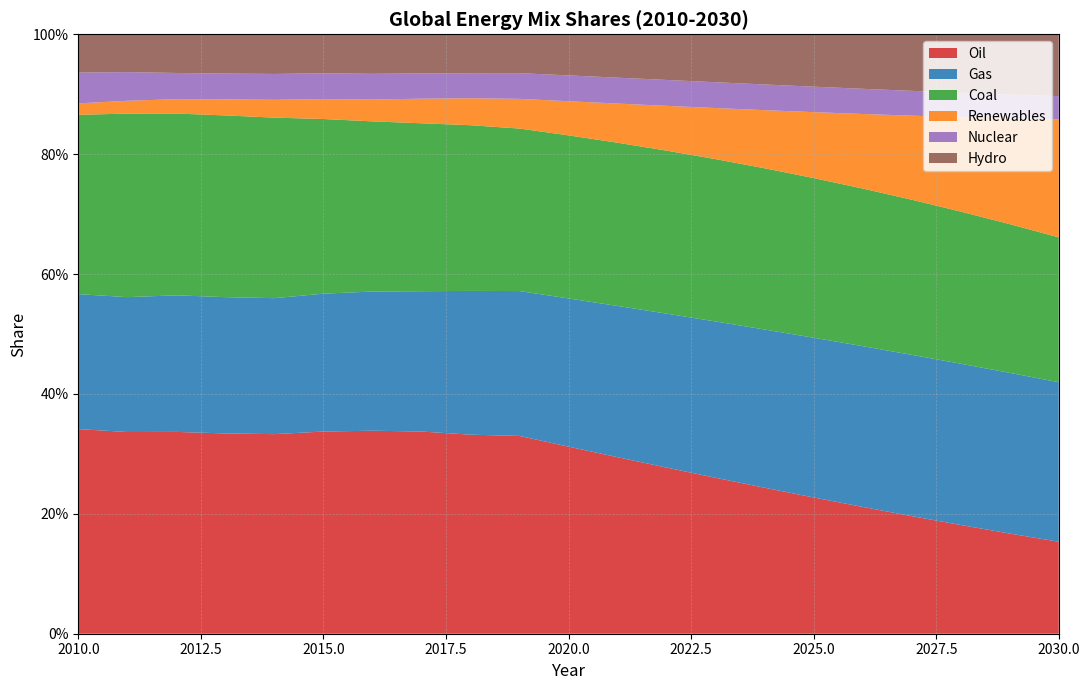

Reading right to left, list all the values displayed in this chart.

Oil: 0.2	0.2	0.2	0.2	0.2	0.2	0.2	0.3	0.3	0.3	0.3	0.3	0.3	0.3	0.3	0.3	0.3	0.3	0.3	0.3	0.3
Gas: 0.3	0.3	0.3	0.3	0.3	0.3	0.3	0.3	0.3	0.3	0.2	0.2	0.2	0.2	0.2	0.2	0.2	0.2	0.2	0.2	0.2
Coal: 0.2	0.2	0.3	0.3	0.3	0.3	0.3	0.3	0.3	0.3	0.3	0.3	0.3	0.3	0.3	0.3	0.3	0.3	0.3	0.3	0.3
Renewables: 0.2	0.2	0.2	0.1	0.1	0.1	0.1	0.1	0.1	0.1	0.1	0.0	0.0	0.0	0.0	0.0	0.0	0.0	0.0	0.0	0.0
Nuclear: 0.0	0.0	0.0	0.0	0.0	0.0	0.0	0.0	0.0	0.0	0.0	0.0	0.0	0.0	0.0	0.0	0.0	0.0	0.0	0.0	0.1
Hydro: 0.1	0.1	0.1	0.1	0.1	0.1	0.1	0.1	0.1	0.1	0.1	0.1	0.1	0.1	0.1	0.1	0.1	0.1	0.1	0.1	0.1